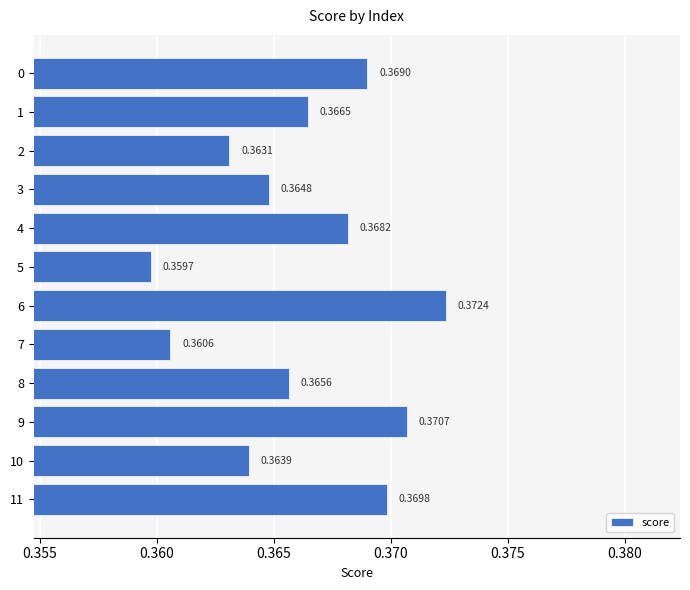

Rank the categories by value from lowest to highest.

5, 7, 2, 10, 3, 8, 1, 4, 0, 11, 9, 6